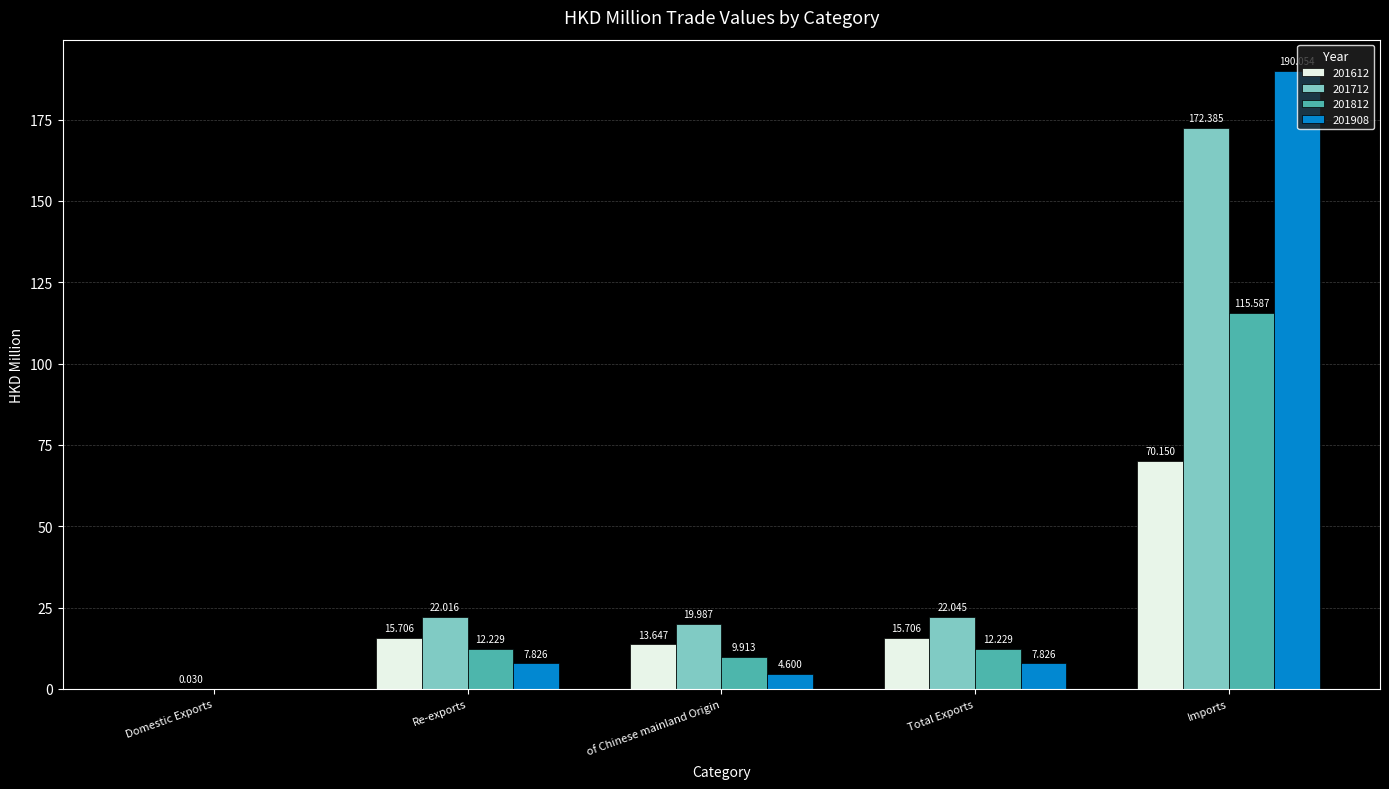

What is the total value across all series at Re-exports?

57.8